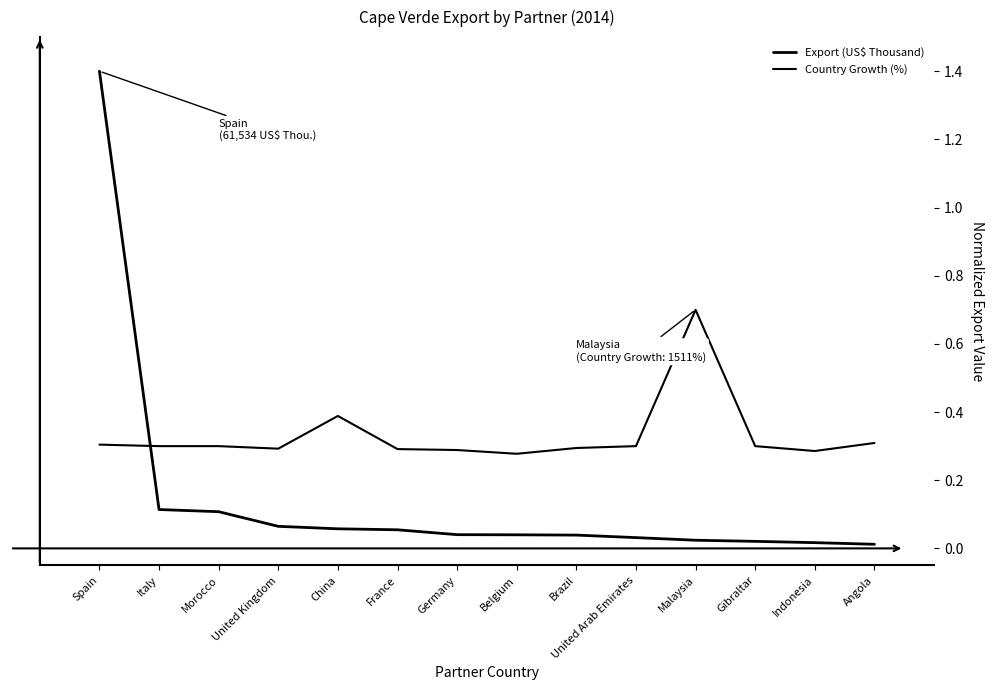

At Malaysia, list the series in order from largest to smallest.

Country Growth (%), Export (US$ Thousand)